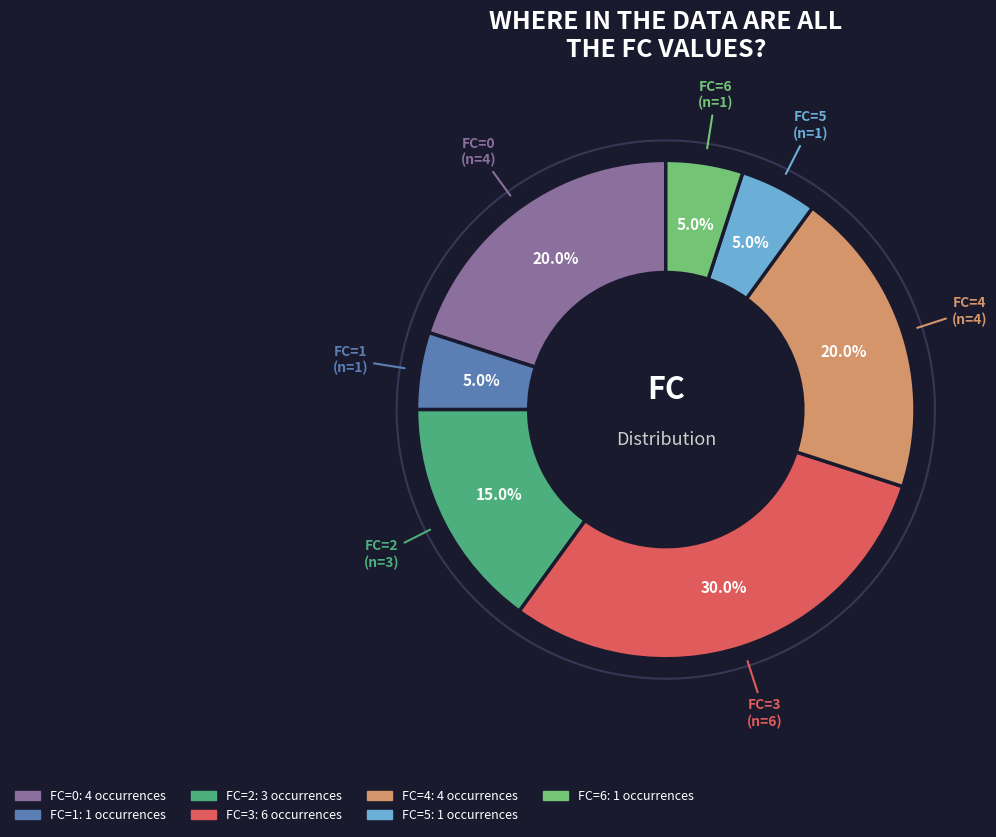

How many slices are in this pie chart?

7